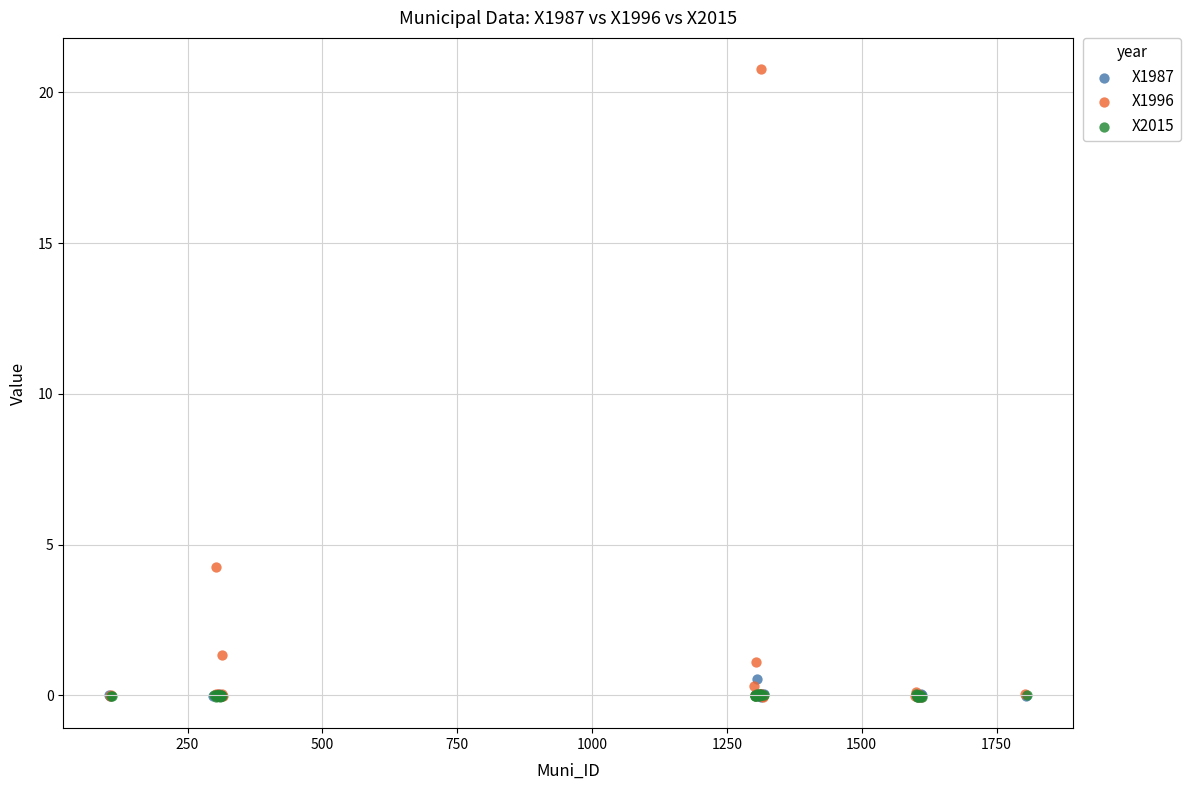

Which series contains the highest Y value?

X1996